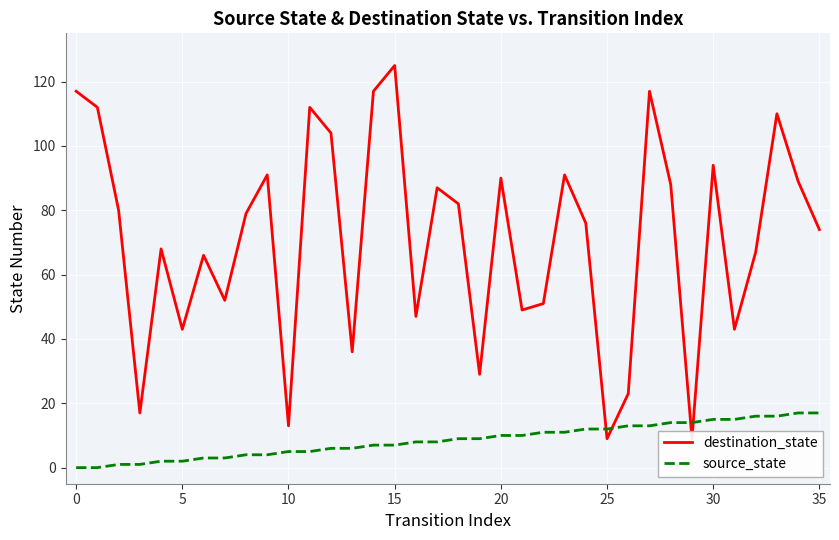

Which category has the highest value in the source_state series?

34